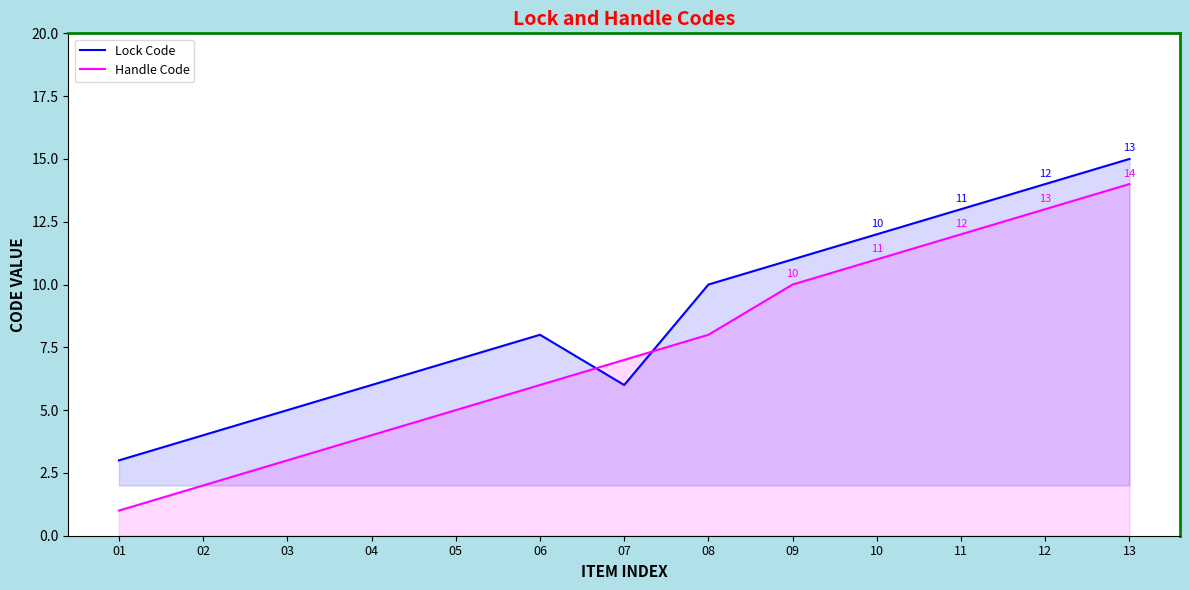

What is the total value across all series at 11?

25